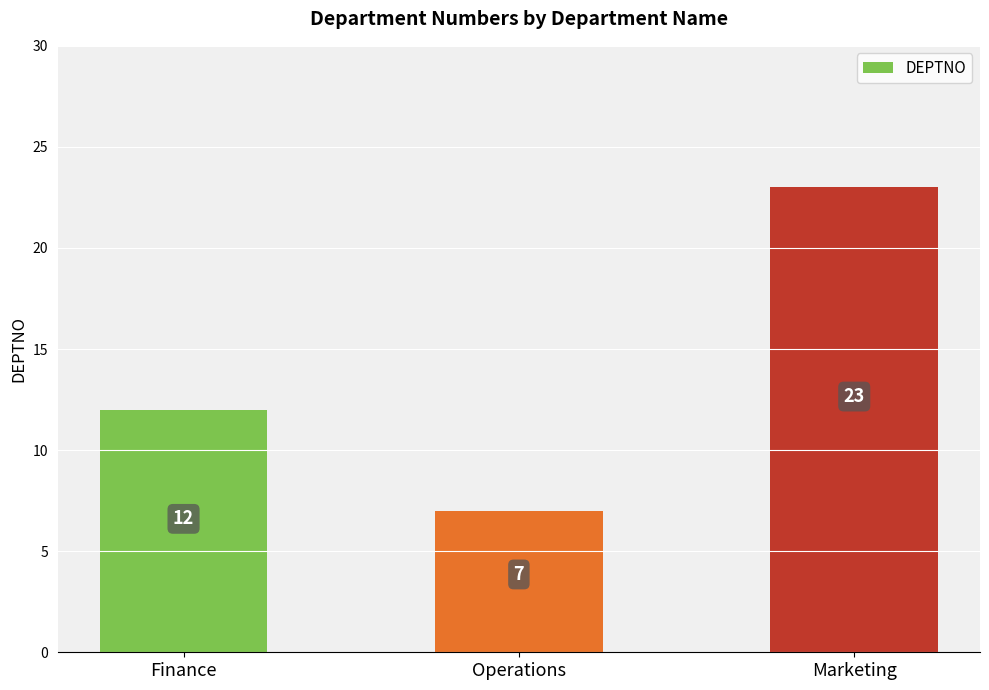

Reading right to left, list all the values displayed in this chart.

Marketing=23	Operations=7	Finance=12